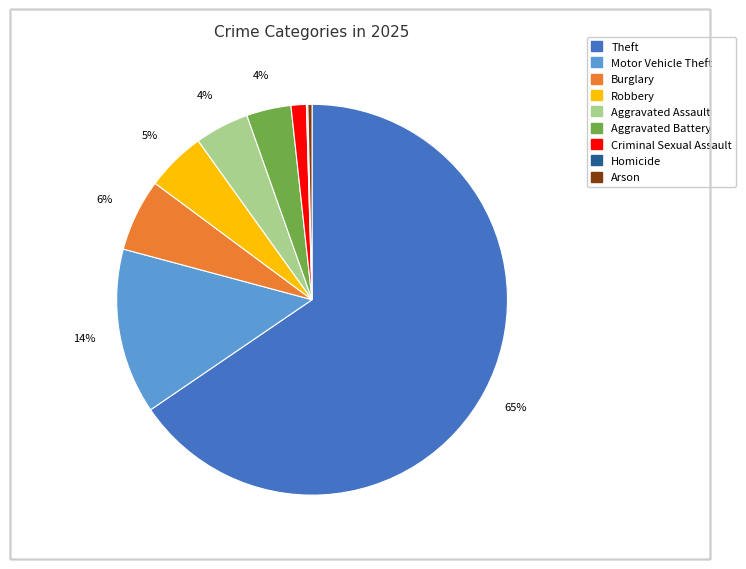

Which slice is the largest?

Theft